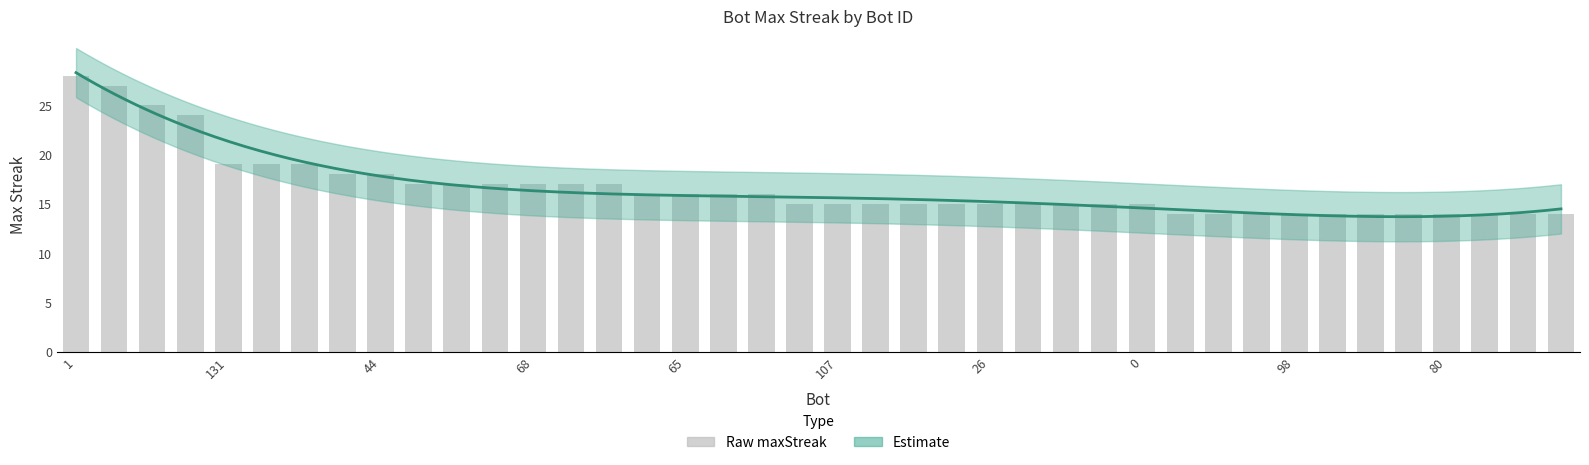

What is the difference between the second highest and second lowest values?

13